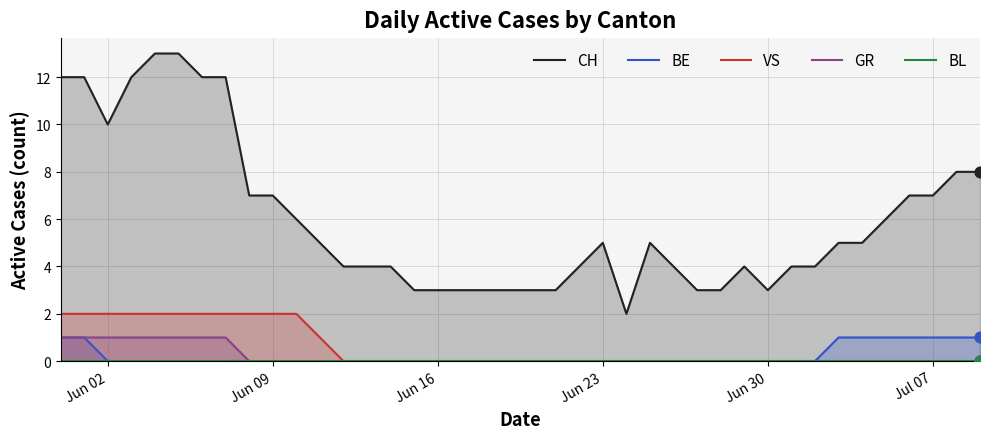

Which series contains the highest Y value?

CH